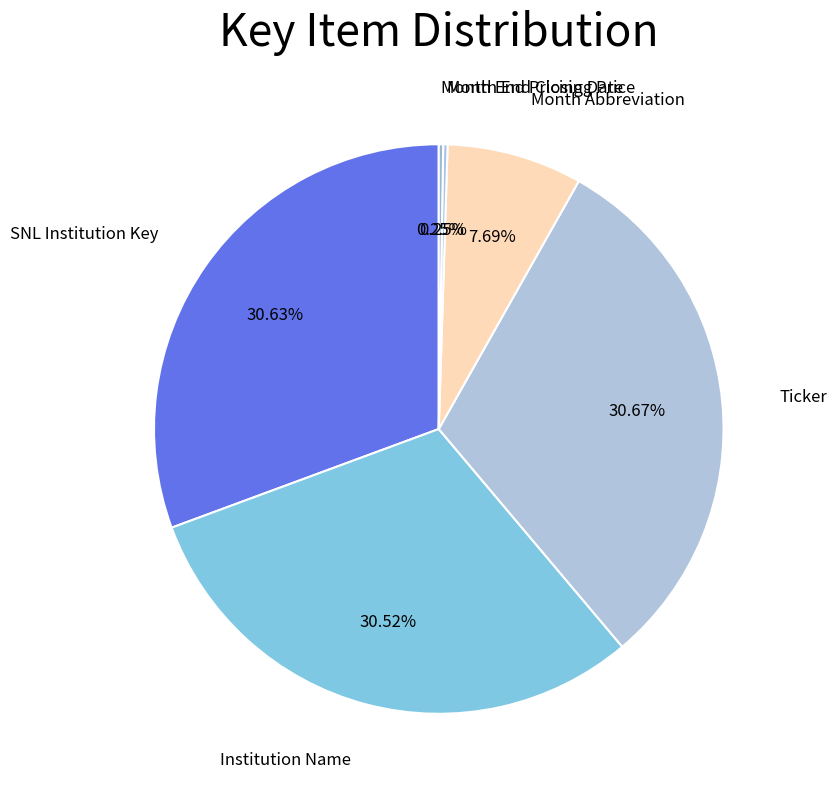

Combined, do Institution Name and Month Abbreviation account for over 50%?

No